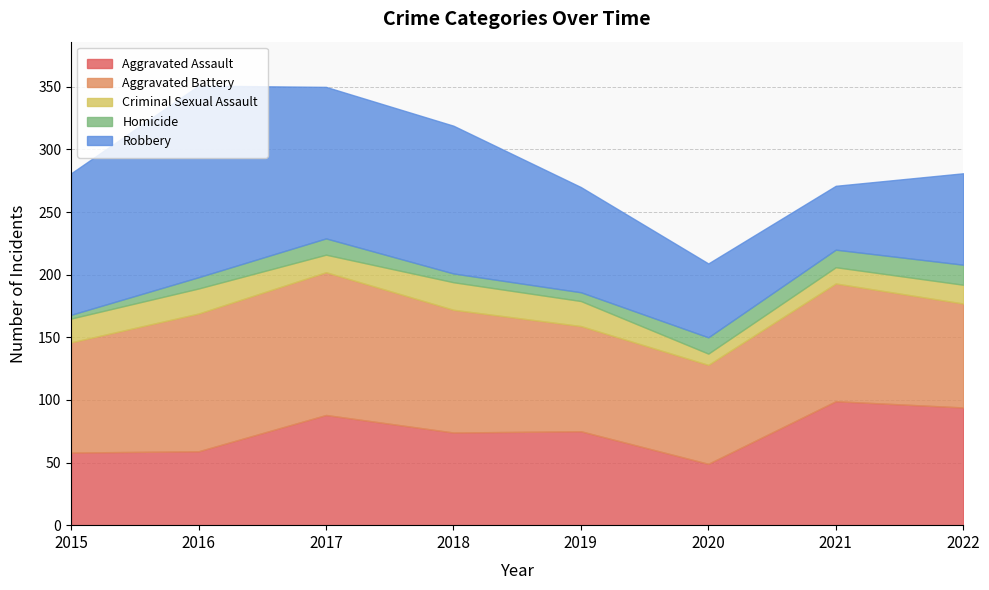

Reading left to right, what are all the values shown in this chart?

Aggravated Assault: 2015=58	2016=59	2017=88	2018=74	2019=75	2020=49	2021=99	2022=94
Aggravated Battery: 2015=88	2016=110	2017=114	2018=98	2019=84	2020=79	2021=94	2022=83
Criminal Sexual Assault: 2015=19	2016=20	2017=14	2018=22	2019=20	2020=9	2021=13	2022=15
Homicide: 2015=3	2016=9	2017=13	2018=7	2019=7	2020=13	2021=14	2022=16
Robbery: 2015=113	2016=153	2017=121	2018=118	2019=84	2020=59	2021=51	2022=73